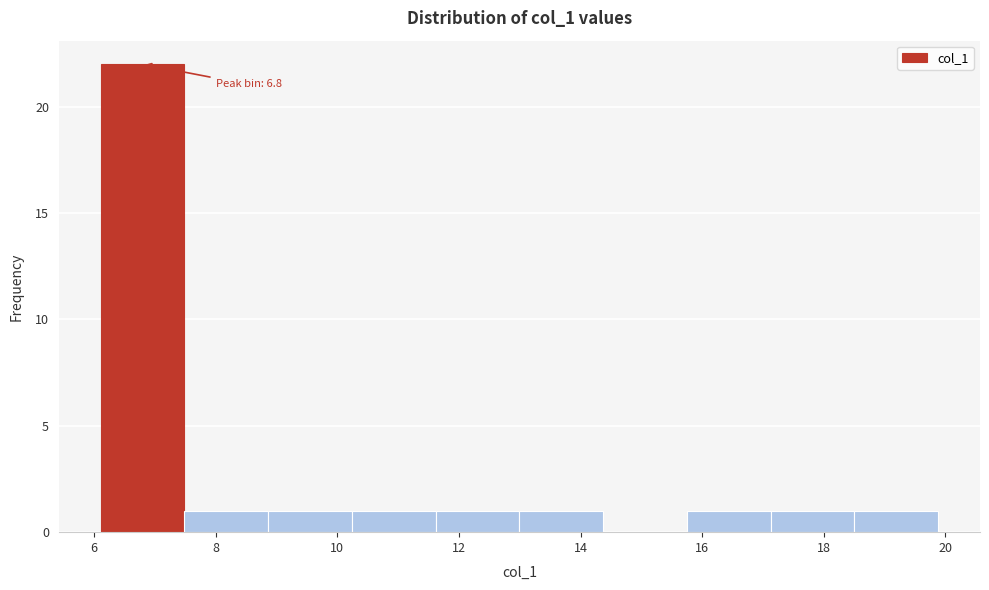

Over which range of the x-axis is the bar tallest?

6.2 to 7.4